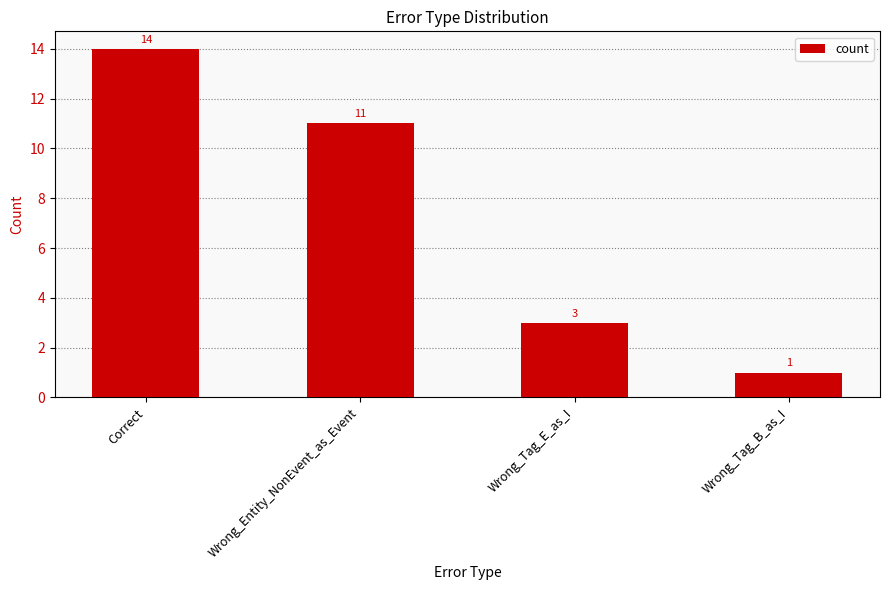

Does the chart contain any negative values?

No